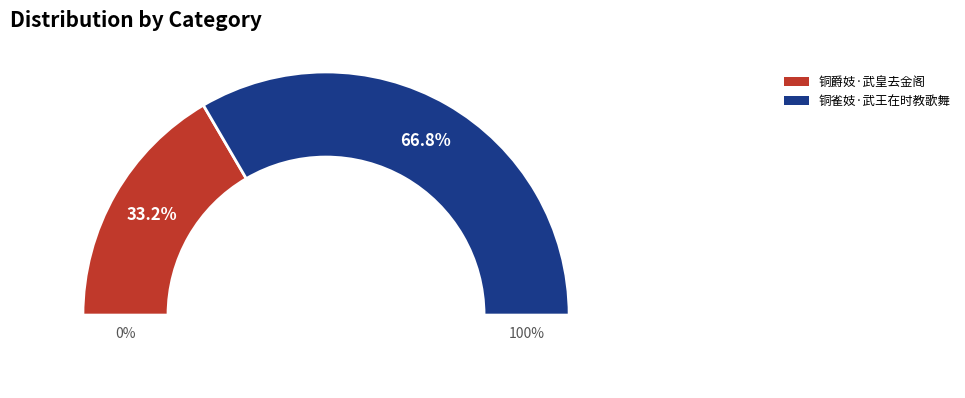

What portion of the pie excludes 铜爵妓·武皇去金阁?

66.8%